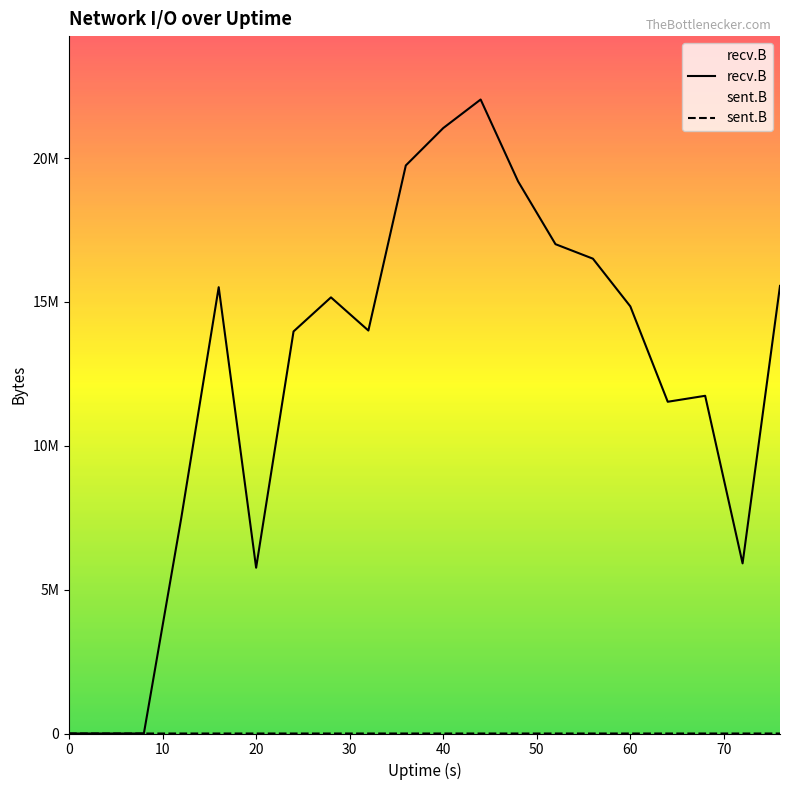

What are all the series names shown in the legend?

recv.B, sent.B